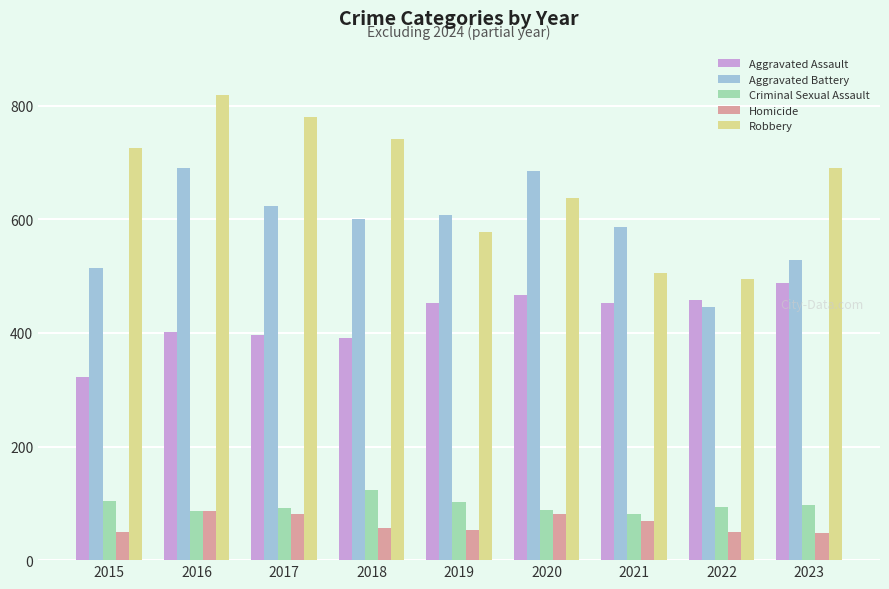

What is the spread (max minus min) of values at 2021?

518